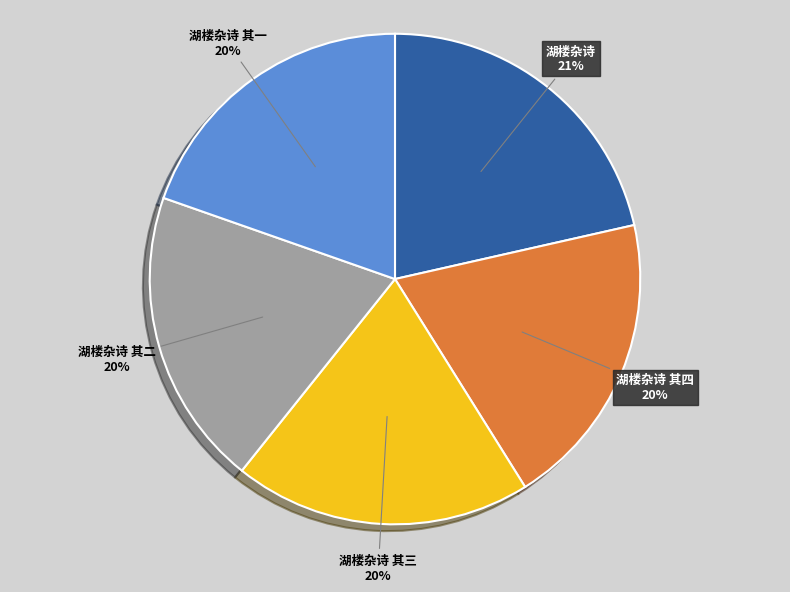

Approximately how many times larger is the value at 湖楼杂诗 compared to 湖楼杂诗 其四?

1.1